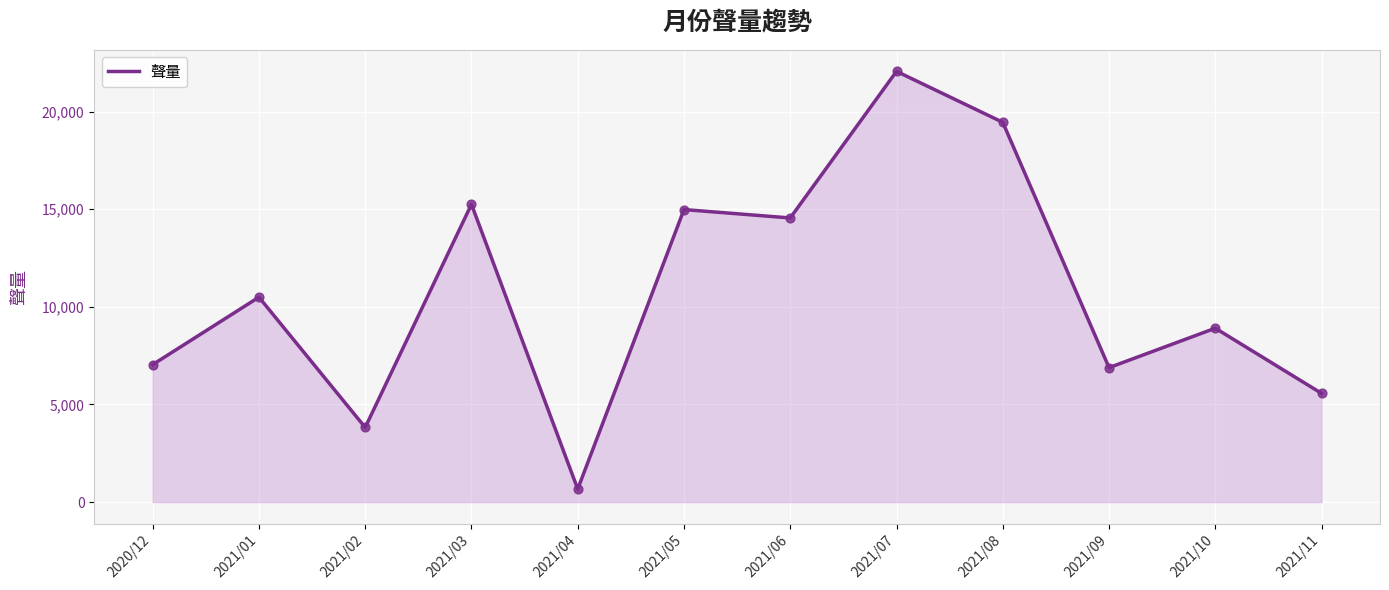

What is the change in value from 2020/12 to 2021/04?

-6373